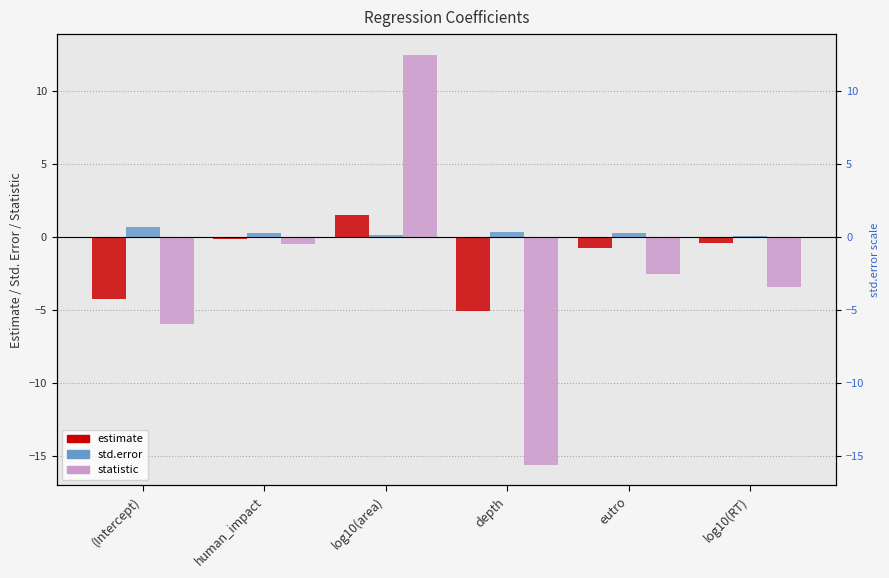

What is the label of the 6th bar from the right?

(Intercept)